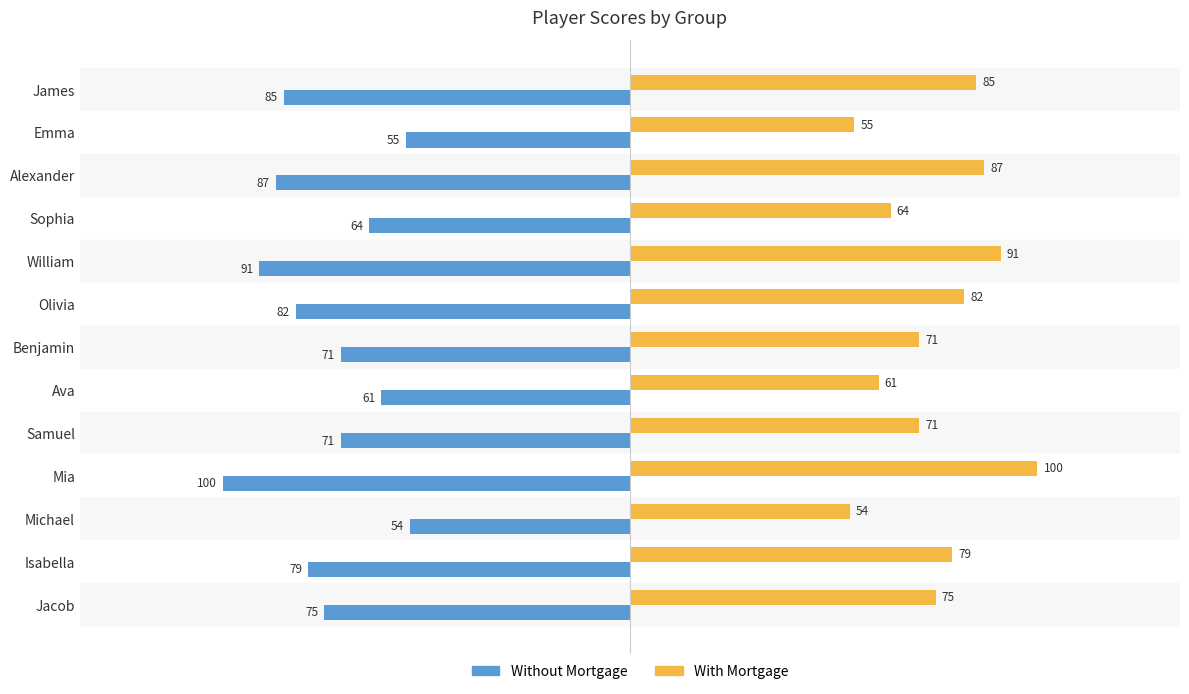

What is the maximum value for With Mortgage?

100